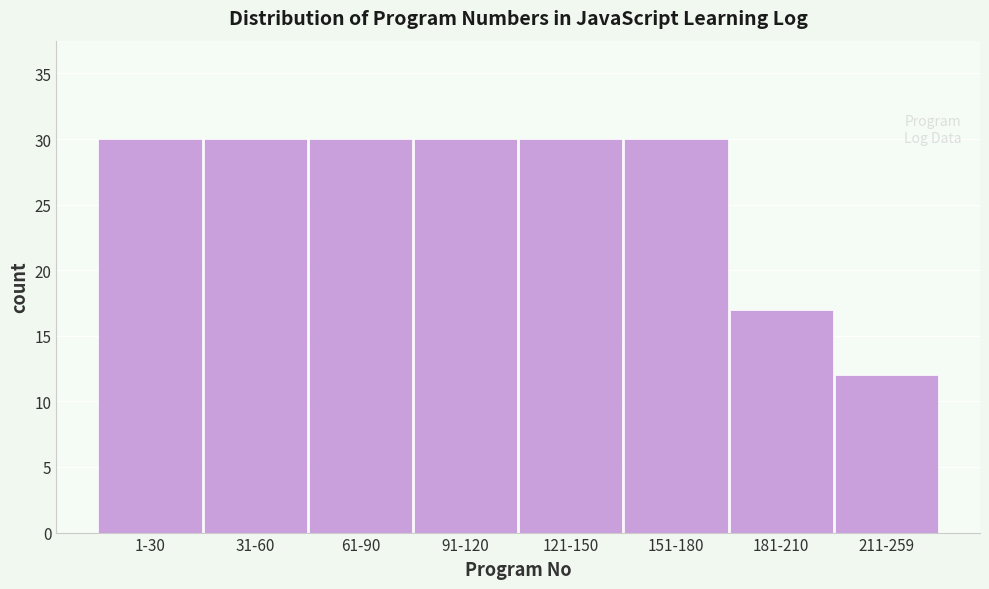

Reading left to right, transcribe all the data shown in this chart.

30	30	30	30	30	30	17	12